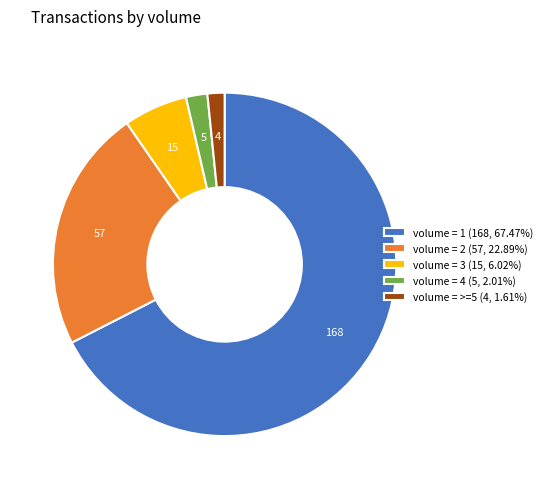

Do volume = 2 (57, 22.89%) and volume = >=5 (4, 1.61%) together represent more than half of the pie?

No